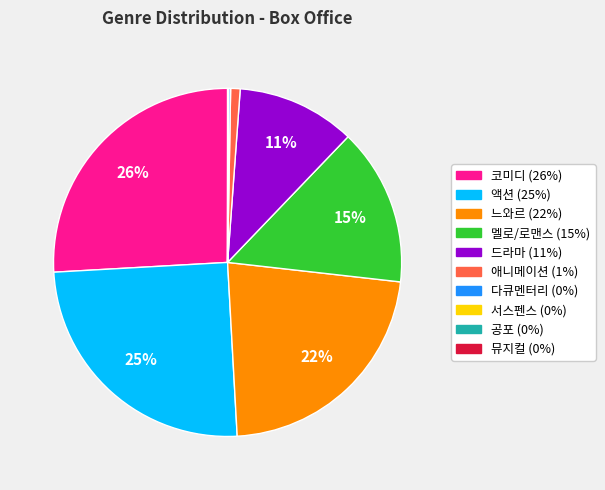

To the nearest percent, what is the difference between the largest and smallest slice percentages?

26%